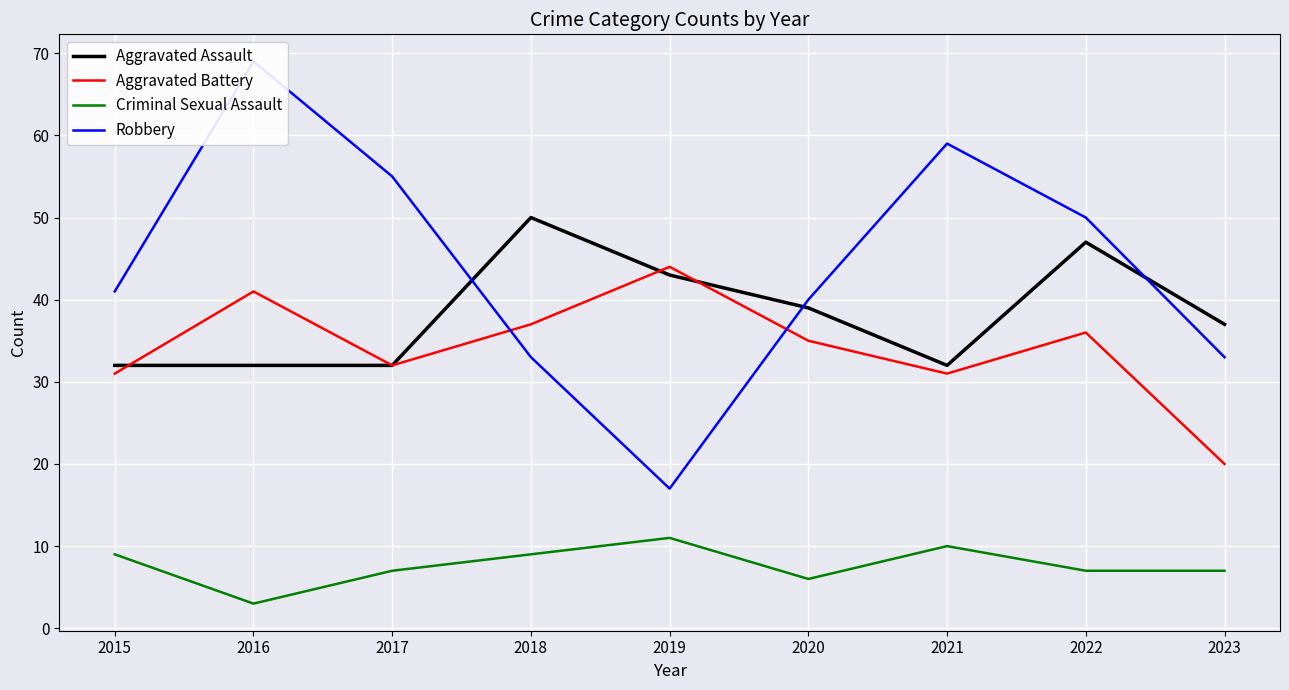

In Aggravated Assault, how many points are higher than both neighbors (excluding endpoints)?

2